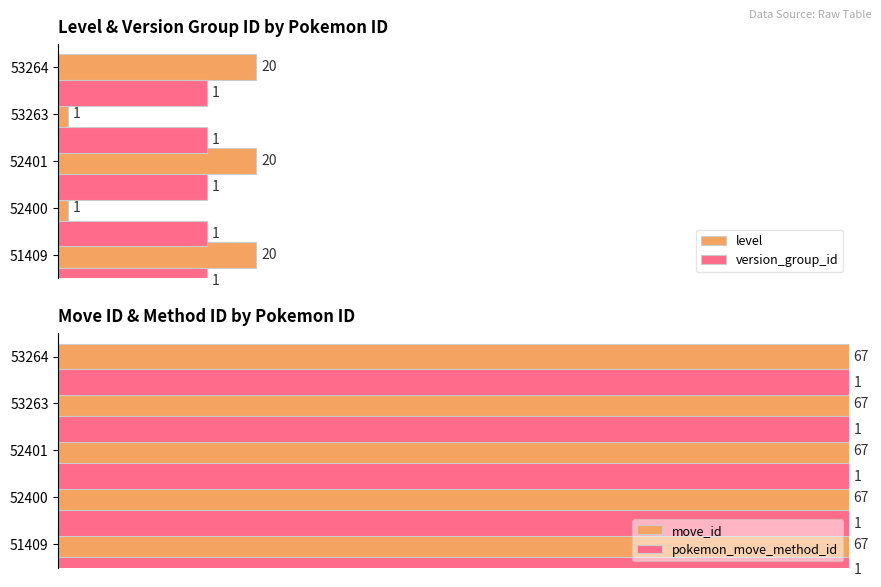

Is it true that pokemon_move_method_id equals 0.3 at 20?

False